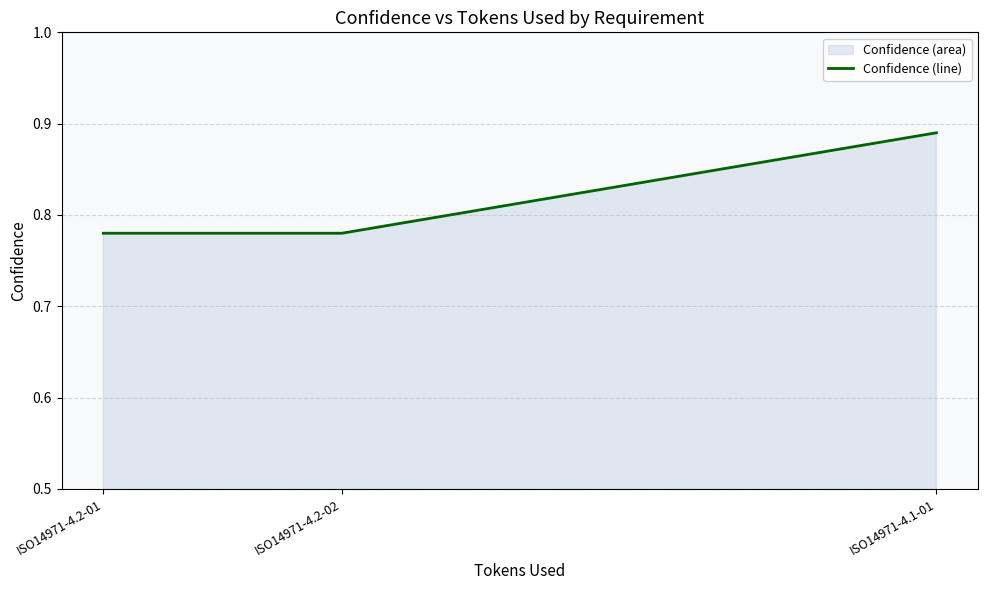

What is the minimum value shown in the chart?

0.8